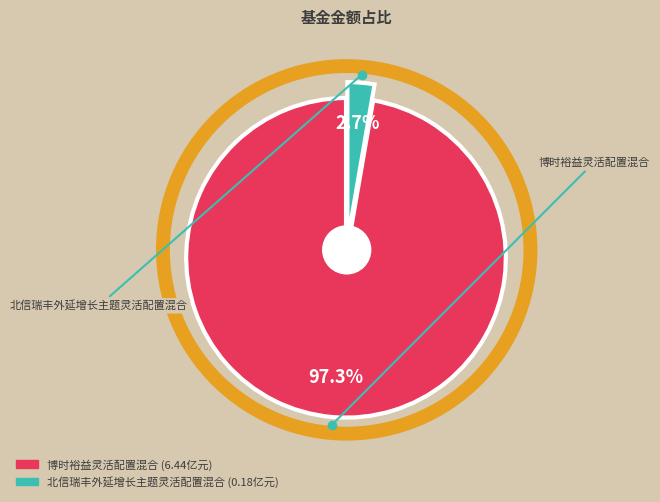

Is it true that 北信瑞丰外延增长主题灵活配置混合 is 3% of the pie?

True